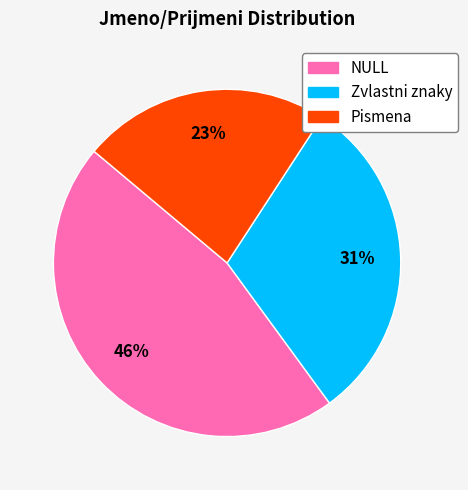

Does Pismena account for over 50% of the chart?

No